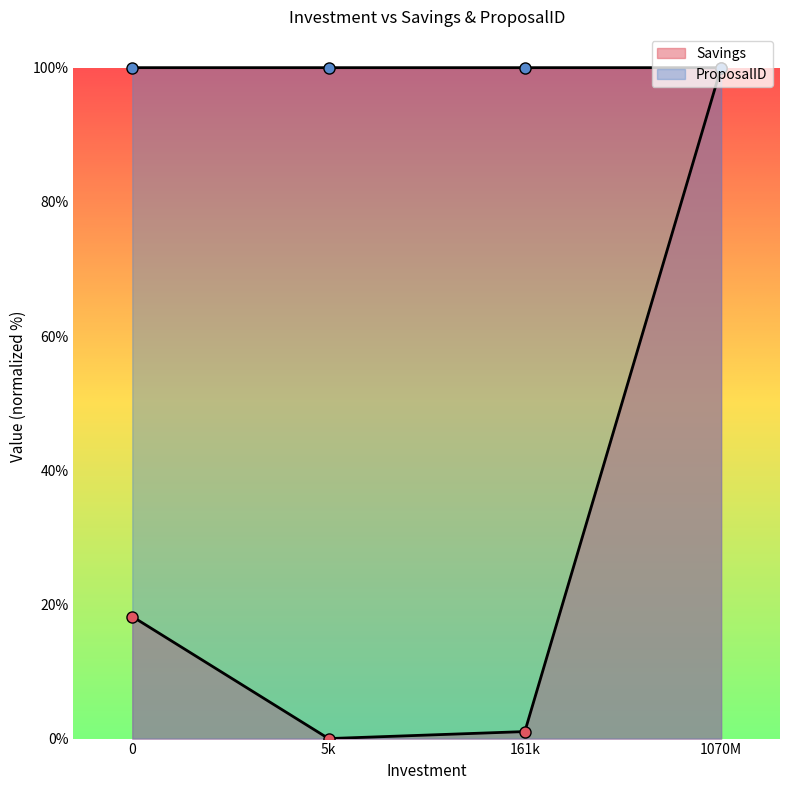

Rank the series by their maximum value, from lowest to highest.

Savings, ProposalID